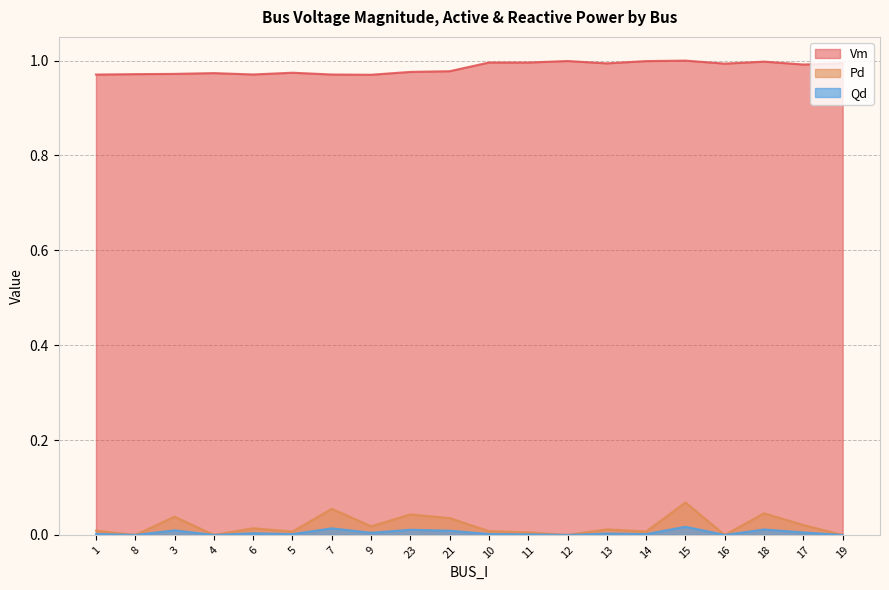

What position from the left is 17?

19